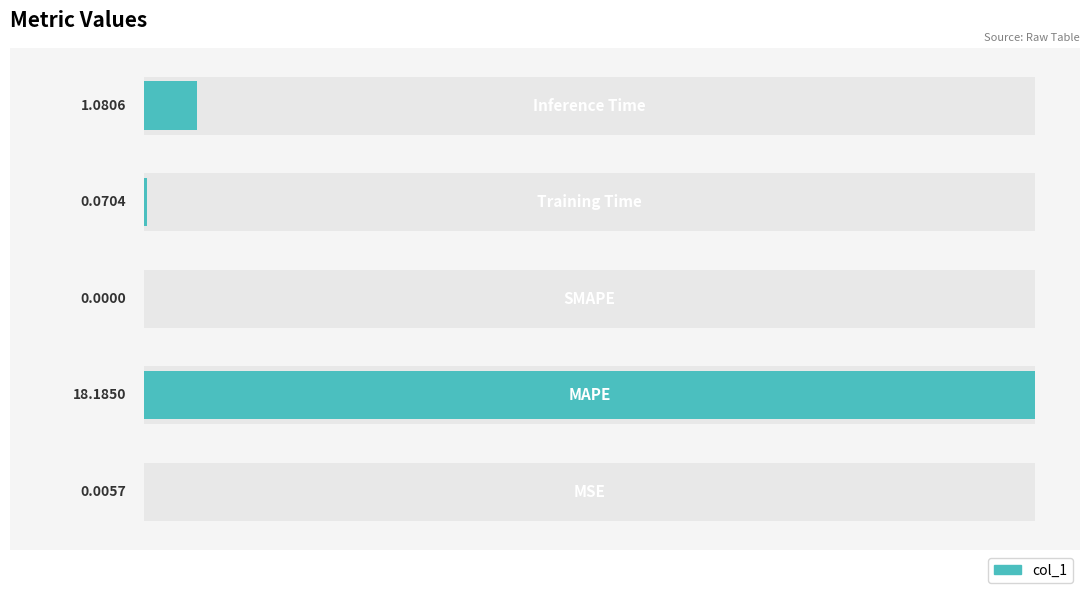

Reading right to left, transcribe all the data shown in this chart.

1.1	0.1	0.0	18.2	0.0